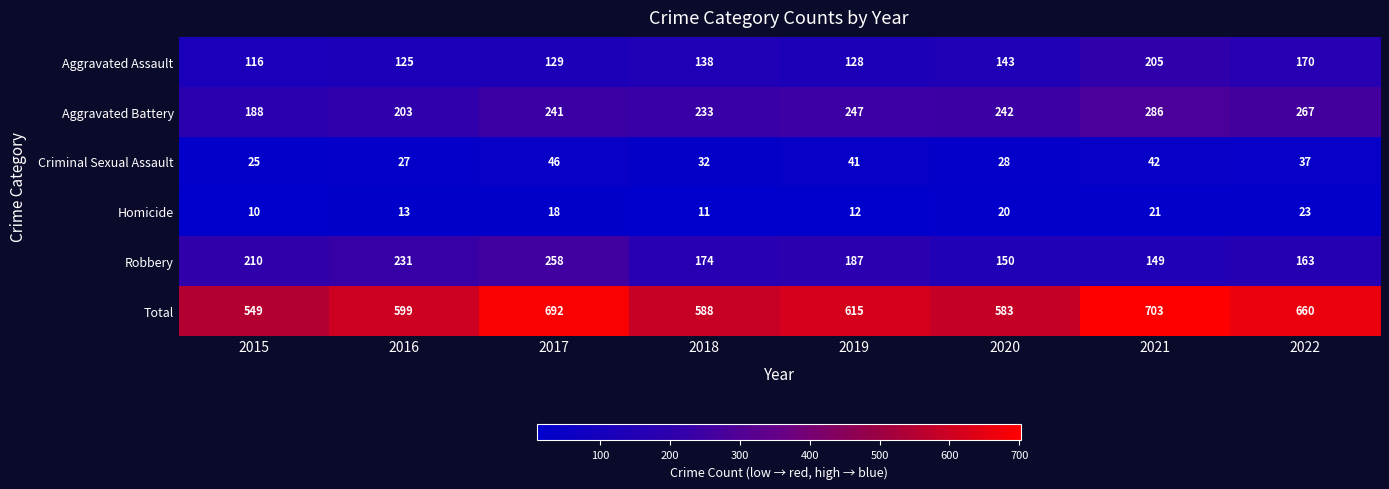

Is it true that Robbery equals 106 at 2019?

False